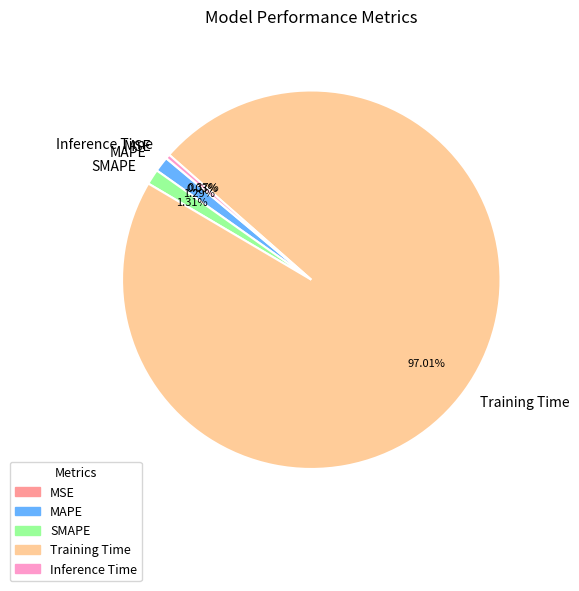

What is the largest slice in the pie chart?

Training Time